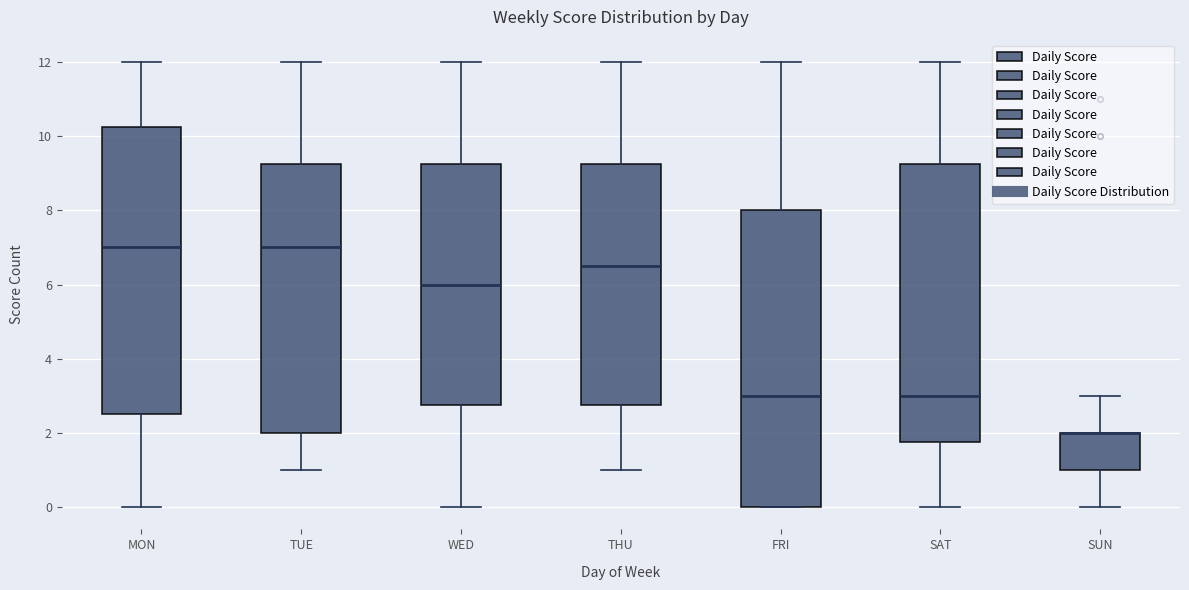

Reading left to right, read every box against the y-axis: the position of its median line, the range the box covers, and the ends of its whiskers. The values are not printed on the chart, so give them approximately, as read against the axis.

MON: median 7.0, box 2.6 to 10.2, whiskers 0.0 to 12.0
TUE: median 7.0, box 2.0 to 9.2, whiskers 1.0 to 12.0
WED: median 6.0, box 2.8 to 9.2, whiskers 0.0 to 12.0
THU: median 6.6, box 2.8 to 9.2, whiskers 1.0 to 12.0
FRI: median 3.0, box 0.0 to 8.0, whiskers 0.0 to 12.0
SAT: median 3.0, box 1.8 to 9.2, whiskers 0.0 to 12.0
SUN: median 2.0 (drawn on the box's upper edge), box 1.0 to 2.0, whiskers 0.0 to 3.0